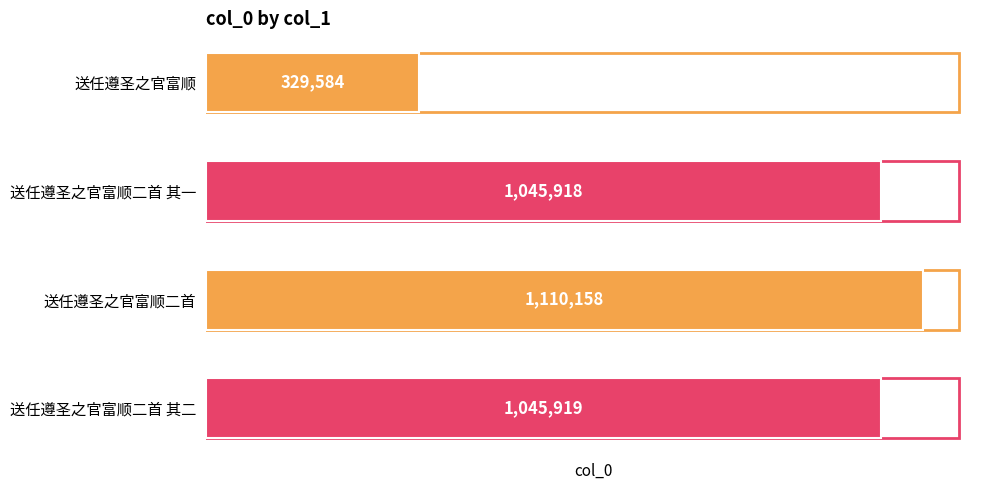

What is the maximum value shown in the chart?

1110158